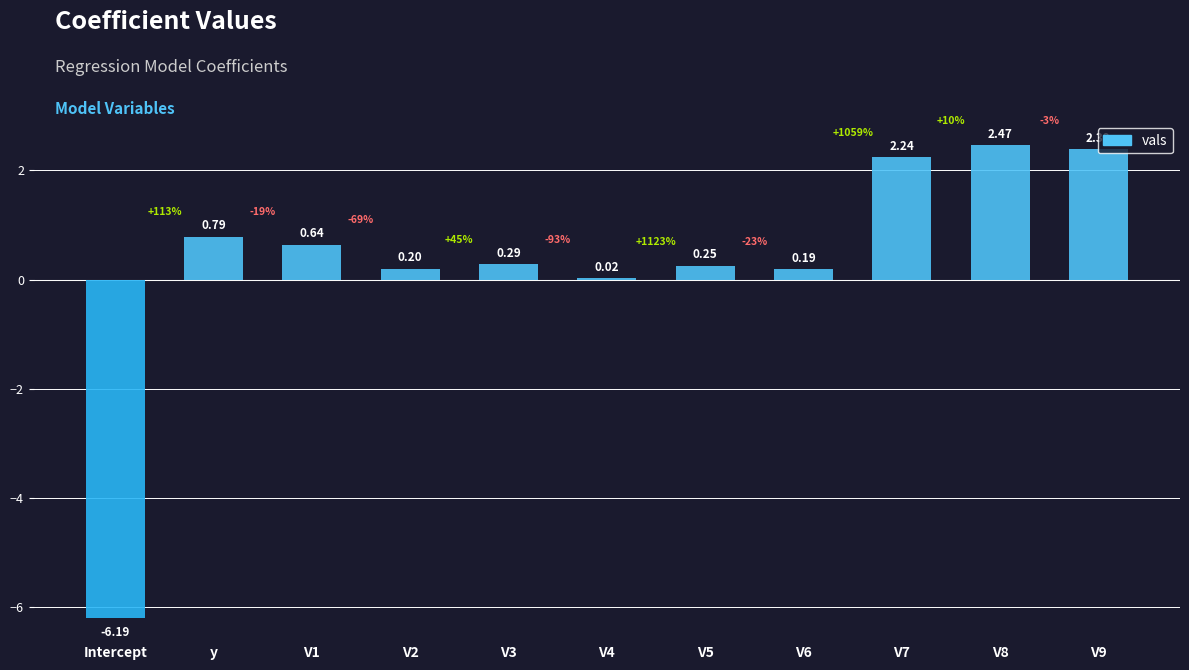

Count the number of data series in this chart.

1